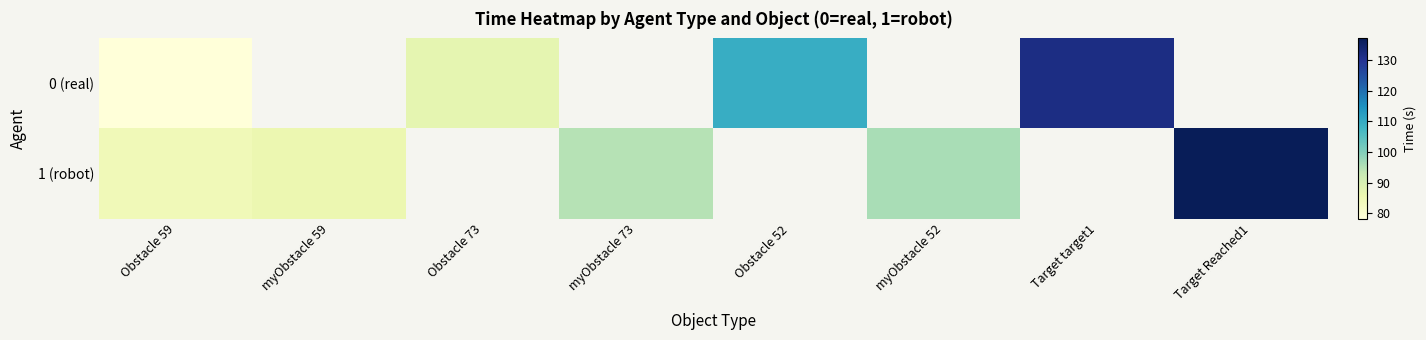

What is the difference between the 0 (real) values at Obstacle 59 and Obstacle 52?

31.3